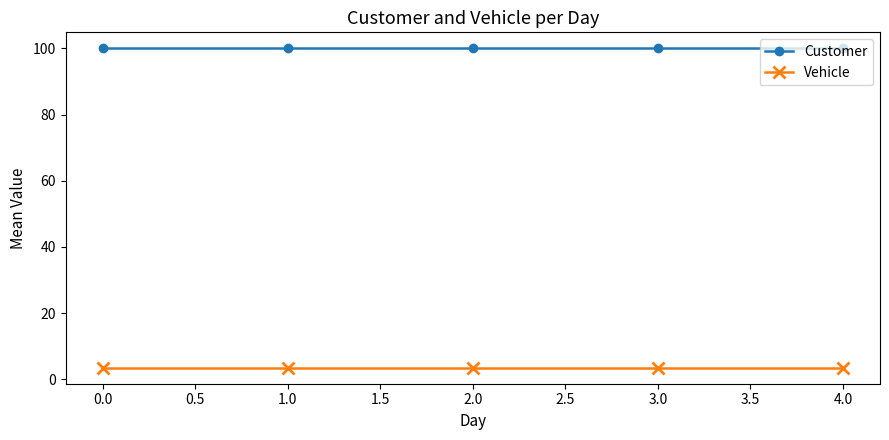

Is the value of Customer at 3.0 greater than the value of Vehicle at 0.0?

Yes